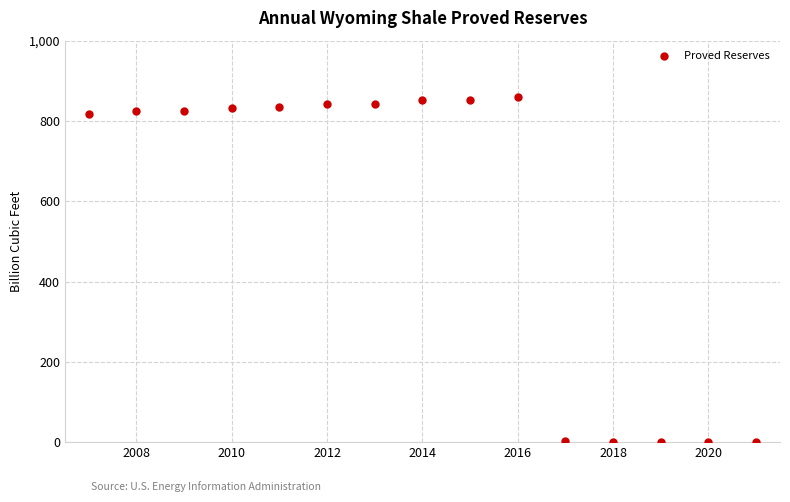

What is the range of X values (max minus min)?

14.0